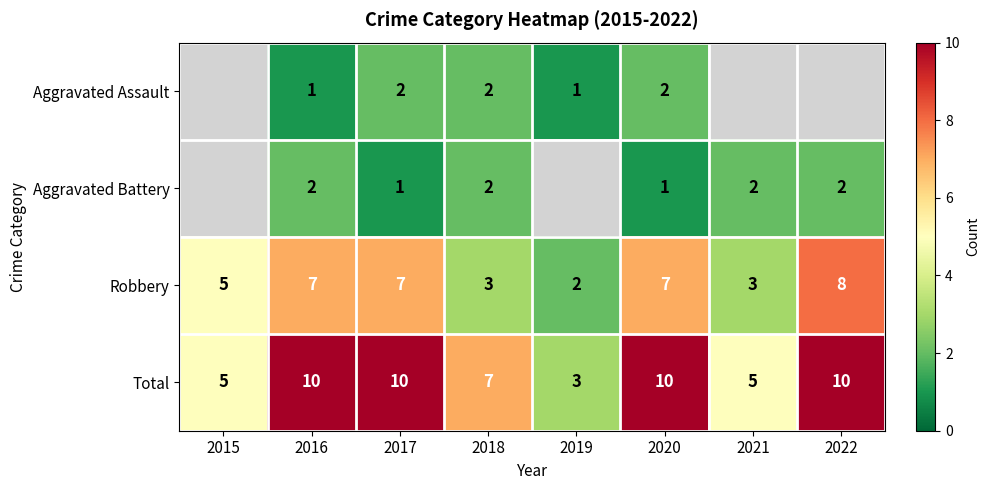

The value of Aggravated Assault at 2019 is 1.0. True or false?

True